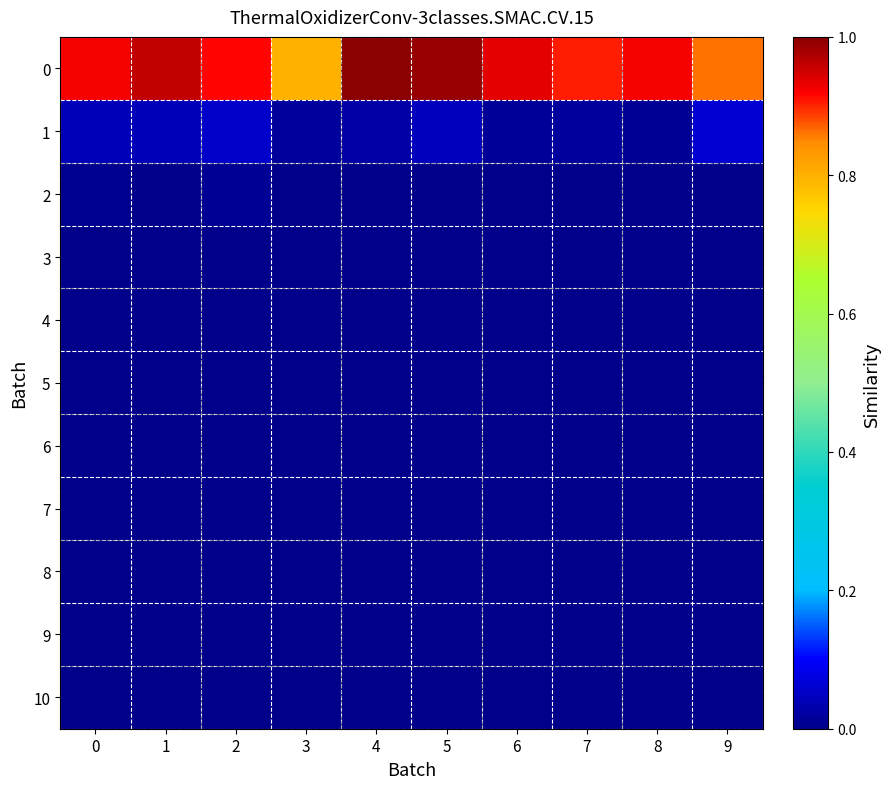

Rank the series by their maximum value, from lowest to highest.

10, 9, 8, 7, 6, 5, 4, 3, 2, 1, 0